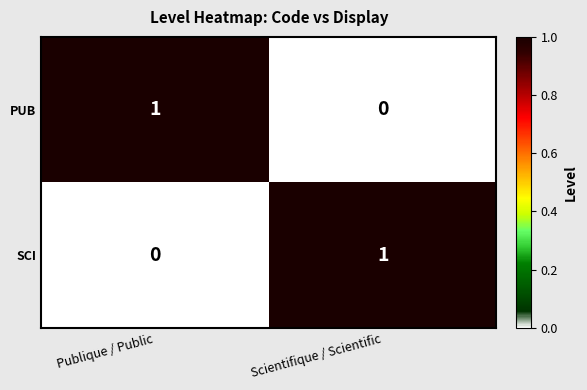

How many categories are shown in the chart?

2